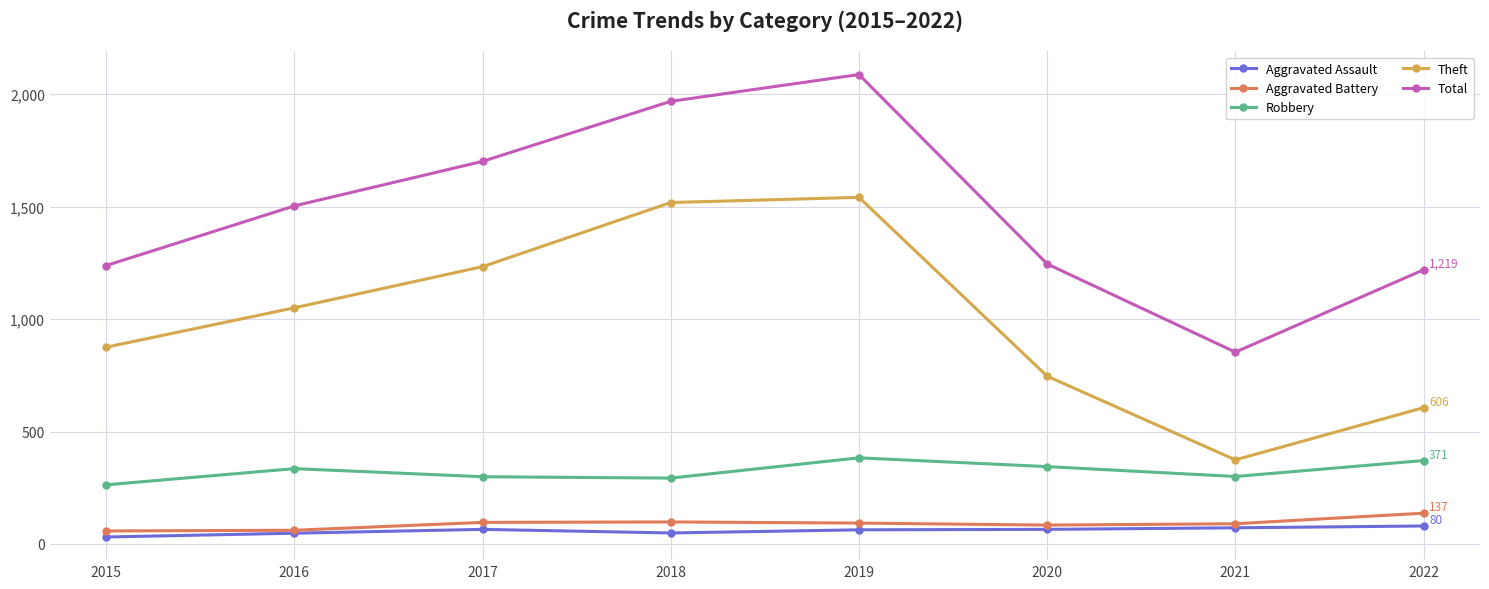

At how many categories does at least one series exceed 1583?

3